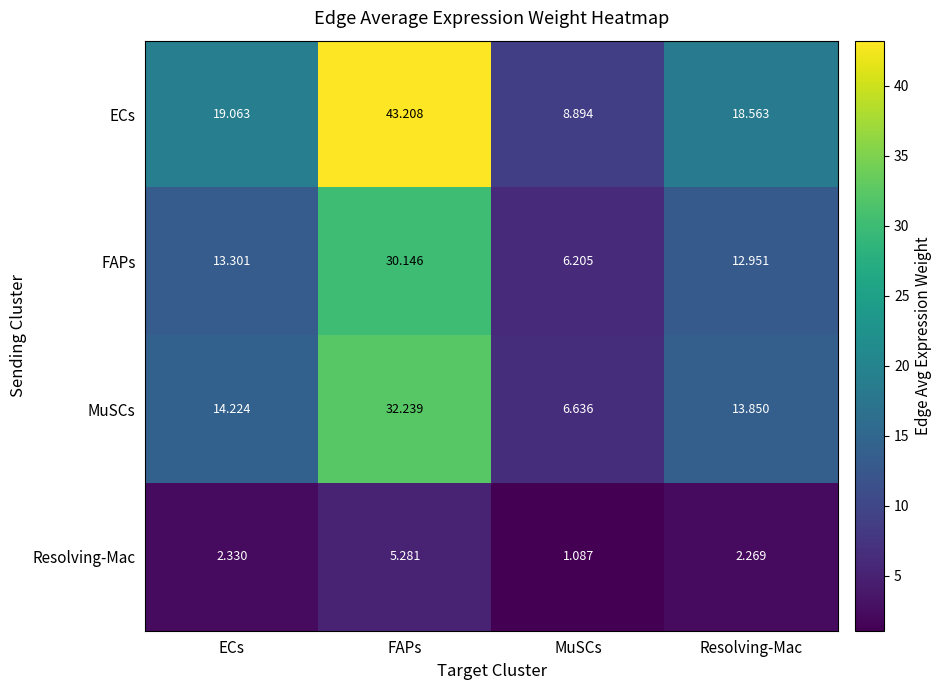

What is the greatest value displayed?

43.2